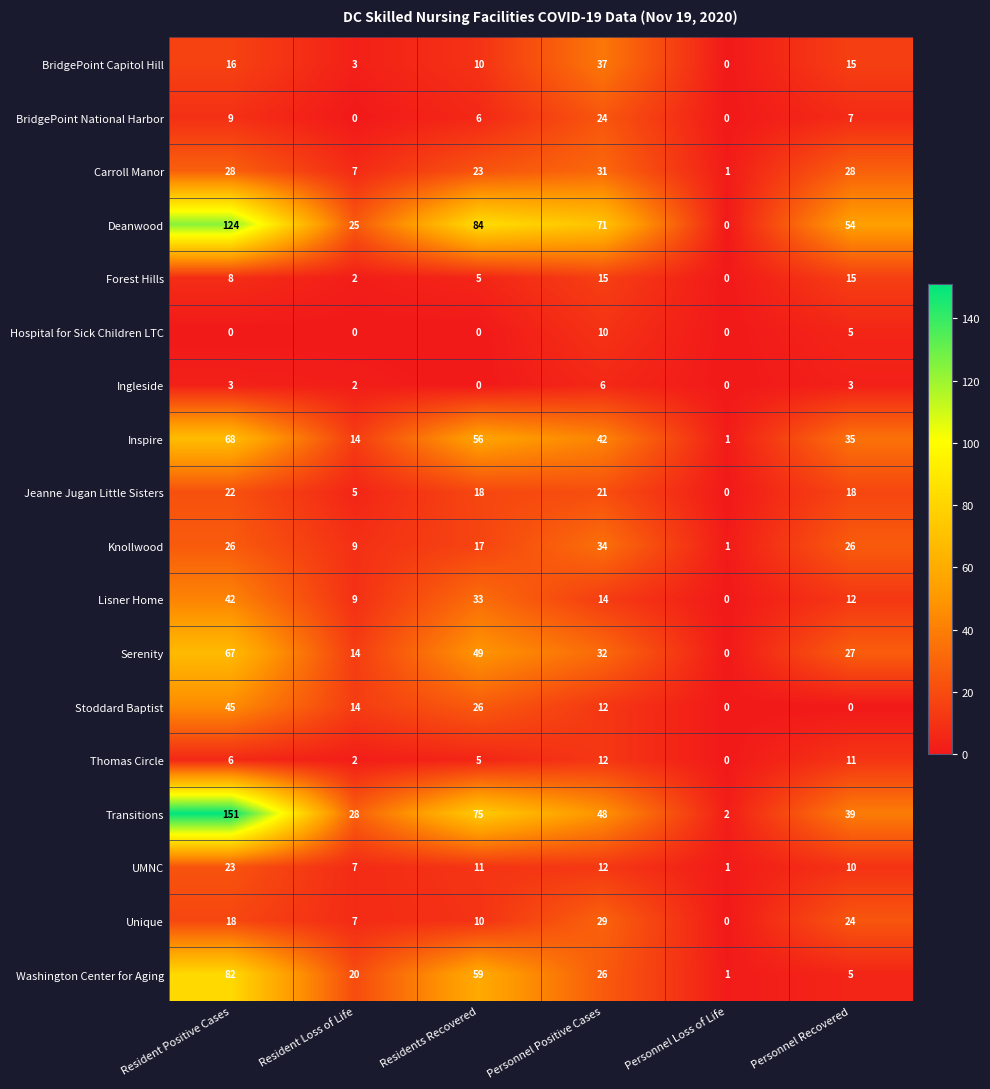

At which label does Serenity first exceed 32?

Resident Positive Cases